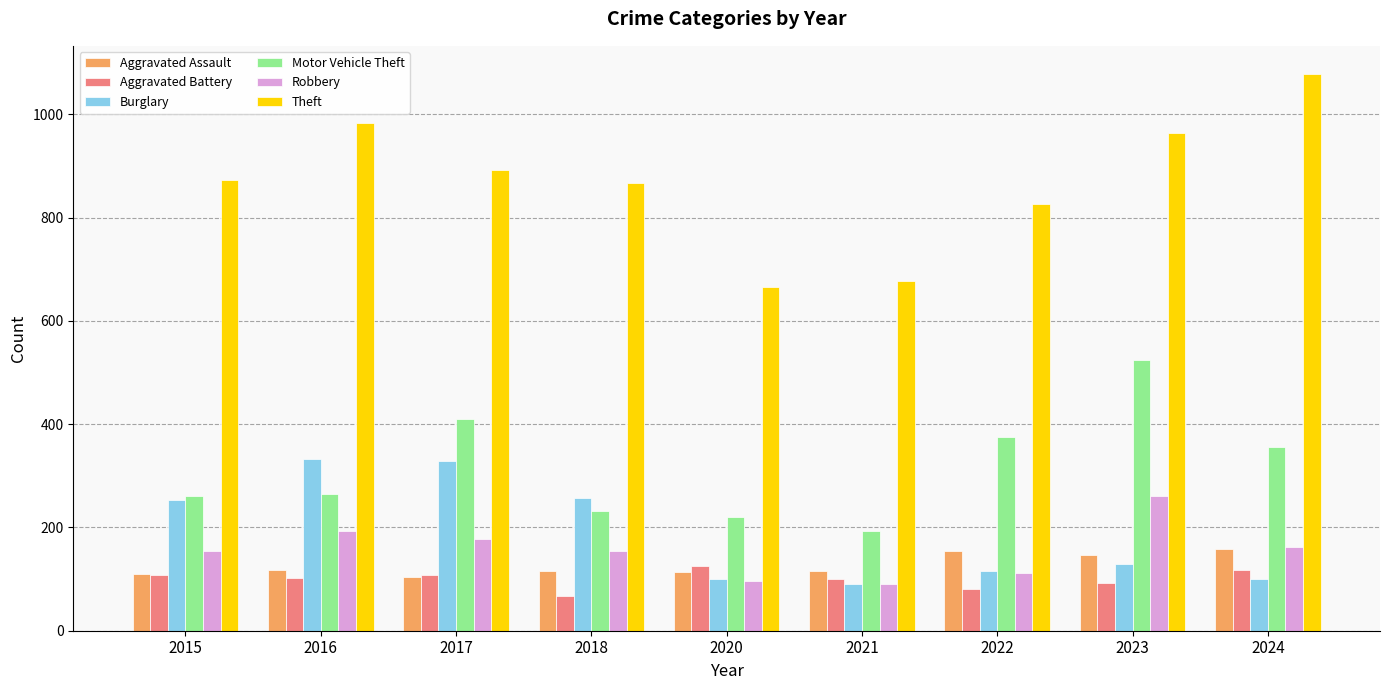

How many bars are there in each group?

6